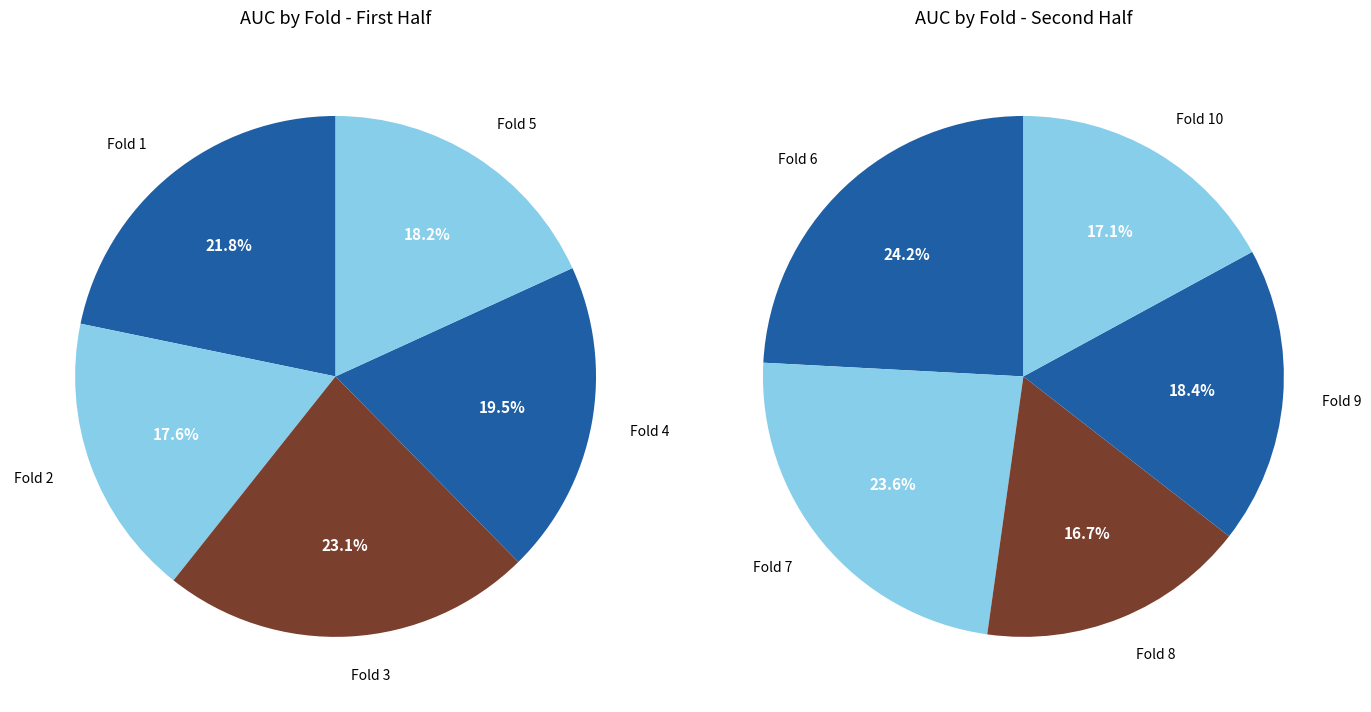

Count the number of slices in the pie.

10